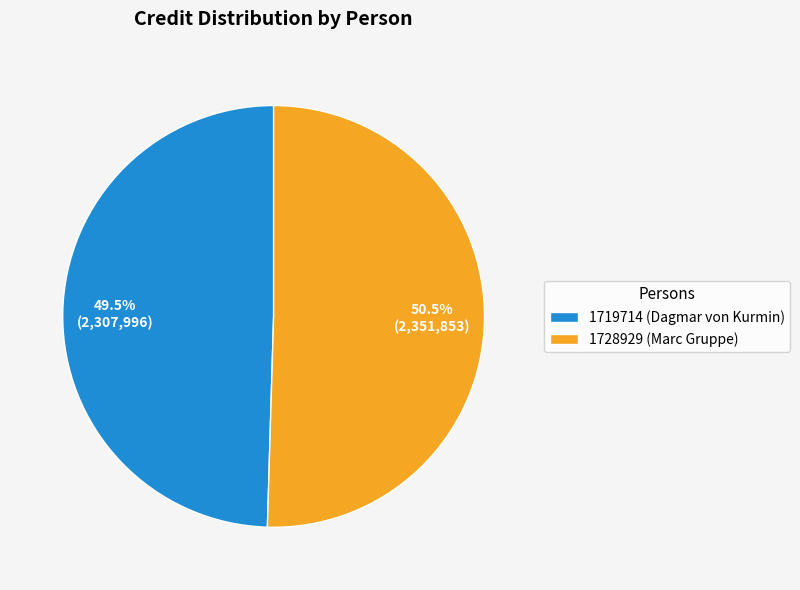

Is there a majority slice in this chart?

Yes